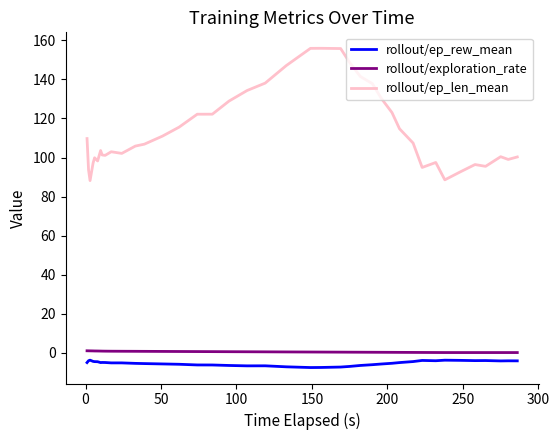

Which series has the largest total across all categories?

rollout/ep_len_mean